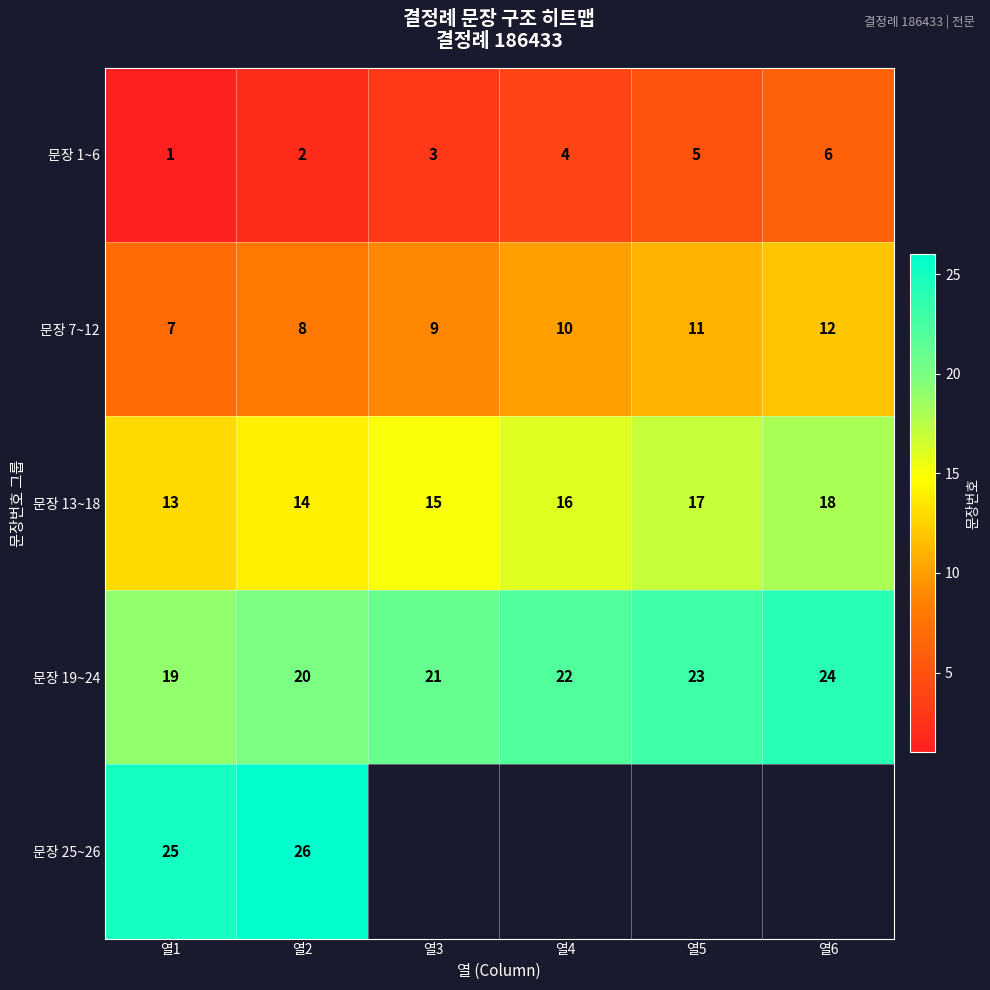

What is the highest value of the 문장 1~6 series?

6